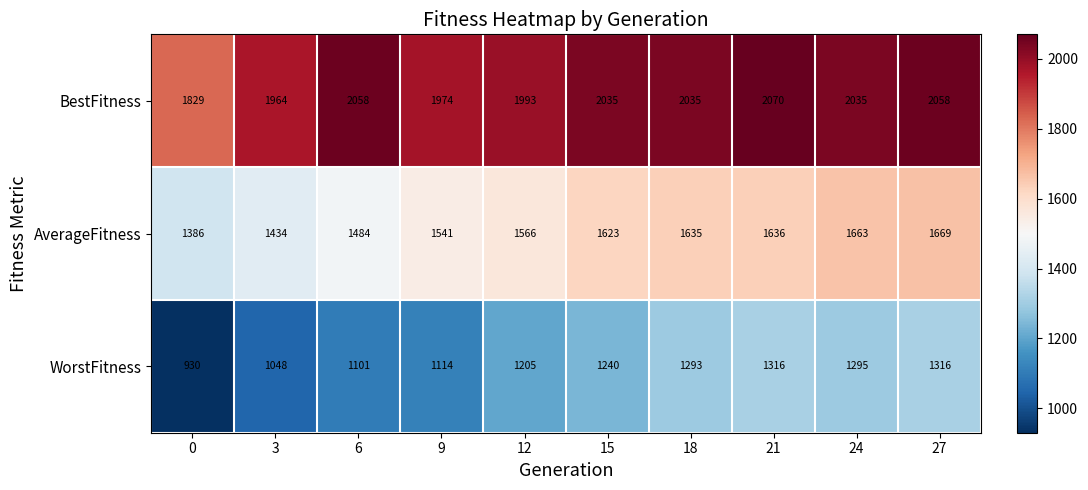

At 0, list the series in order from largest to smallest.

BestFitness, AverageFitness, WorstFitness